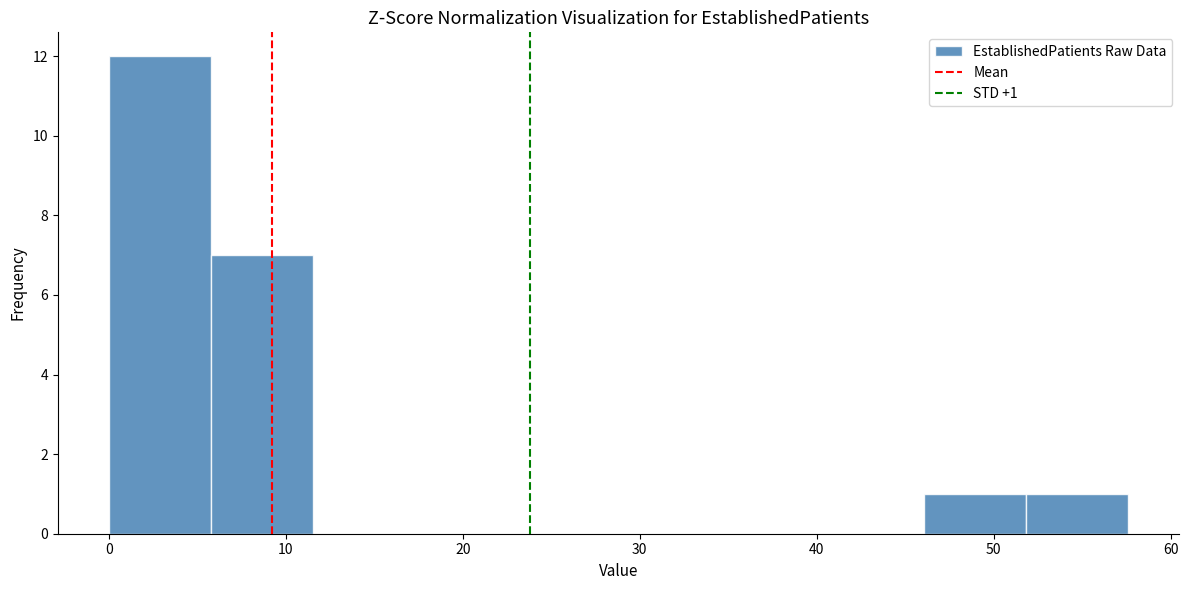

Which range on the x-axis has the tallest bar?

0 to 6